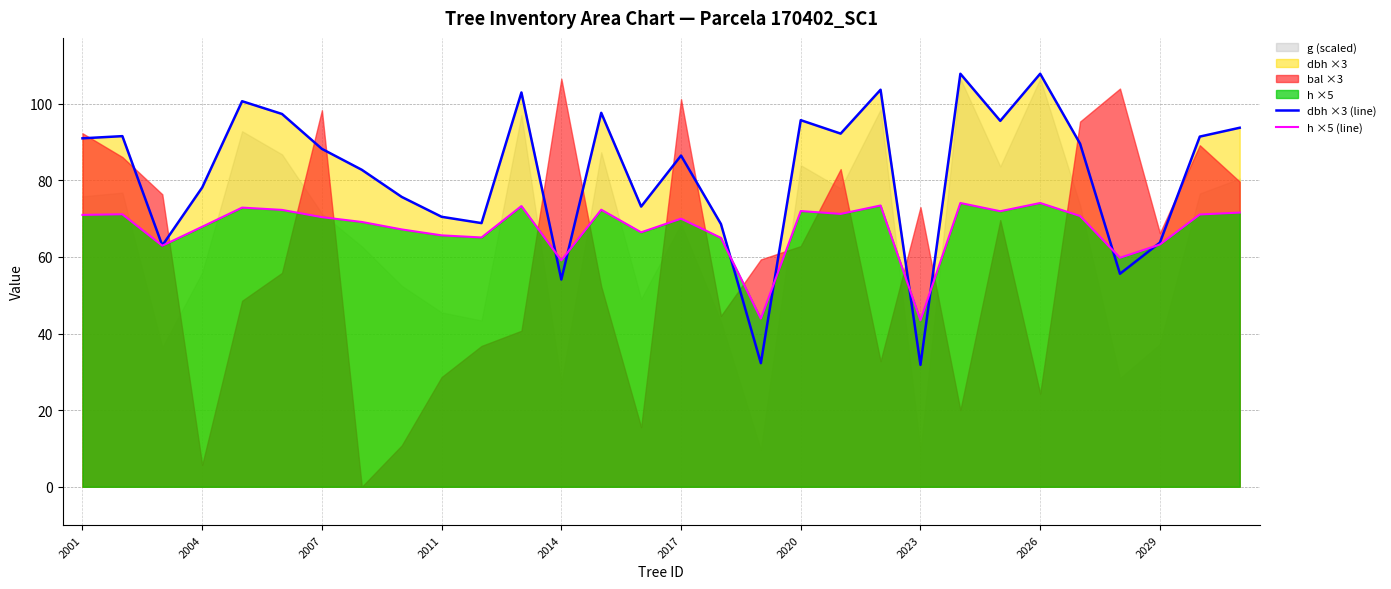

At how many categories does at least one series exceed 80?

18